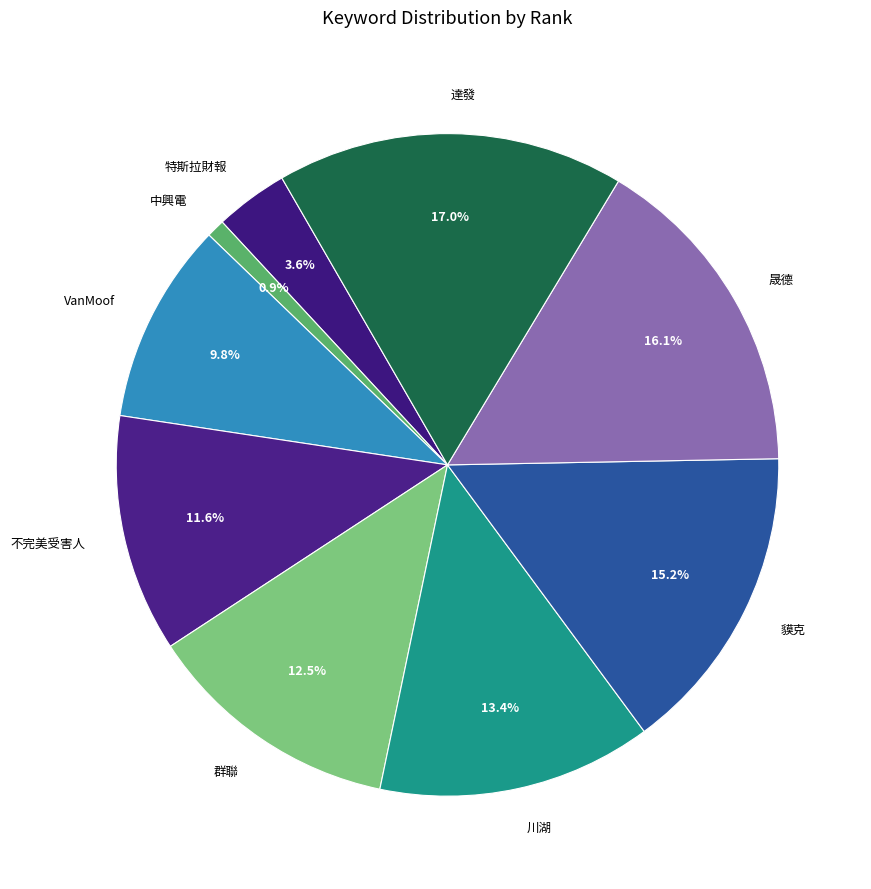

What percentage do 達發 and 群聯 together represent?

29.5%